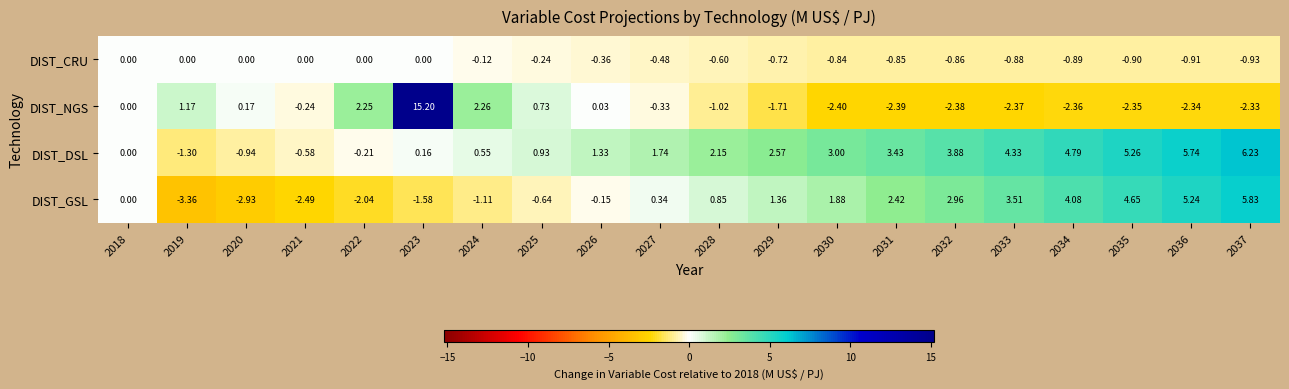

List the series in order of their peak value, lowest first.

DIST_CRU, DIST_GSL, DIST_DSL, DIST_NGS